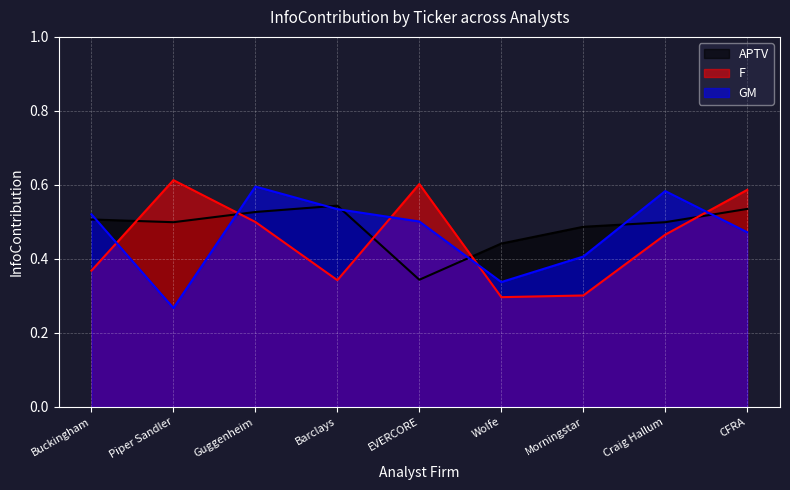

At which category does APTV reach its first local valley?

Piper Sandler